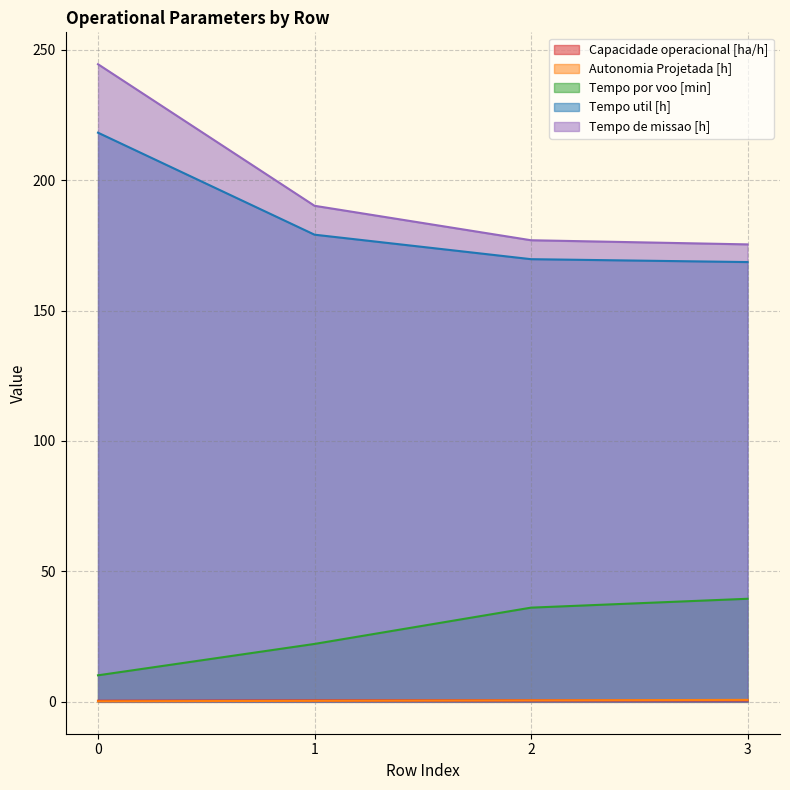

What value does the Tempo de missao [h] series have at 3?

175.4